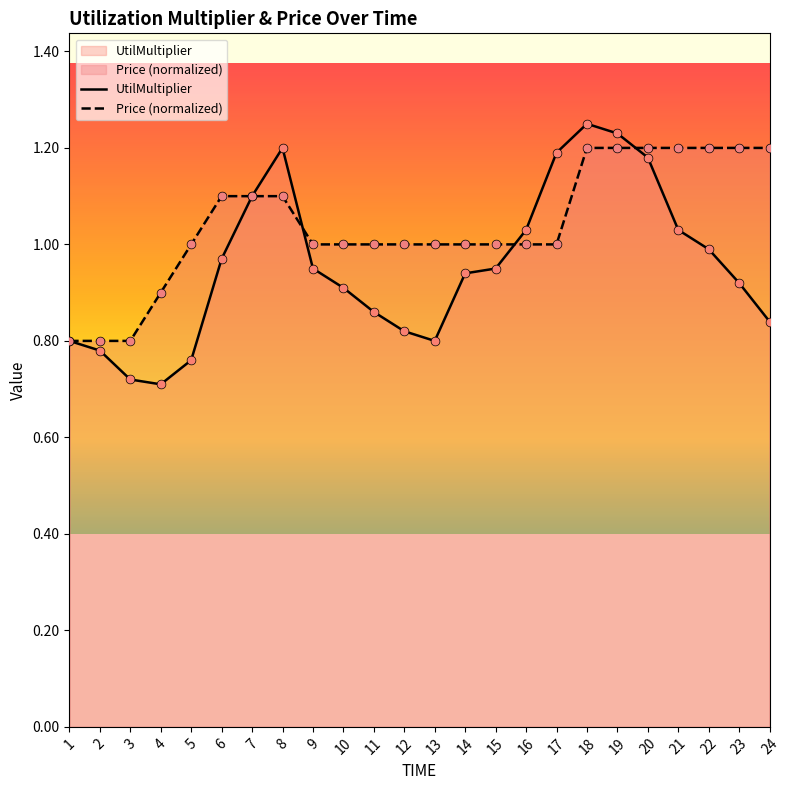

At which category is the sum across all series the highest?

18